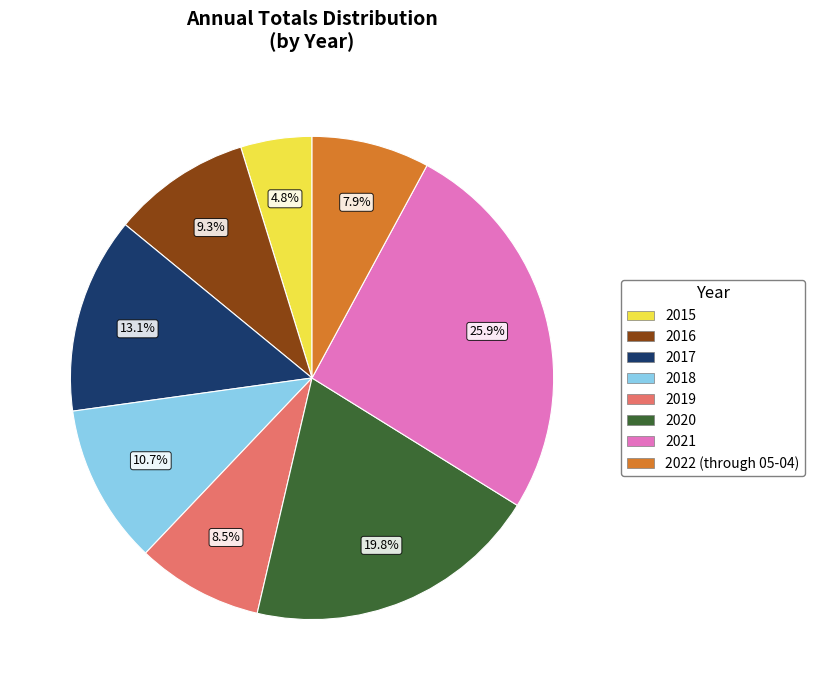

To the nearest percent, what is the difference between the 2017 and 2021 slice percentages?

13%